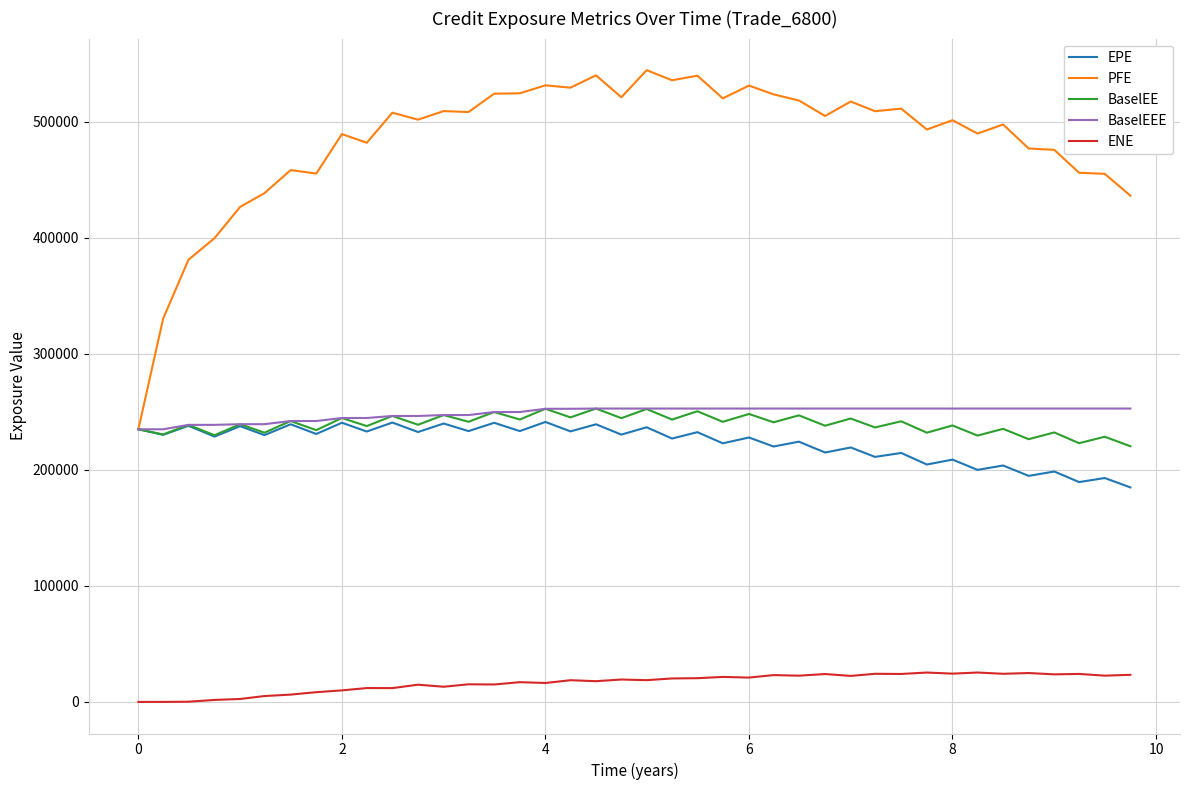

Which series has the widest spread of values?

PFE